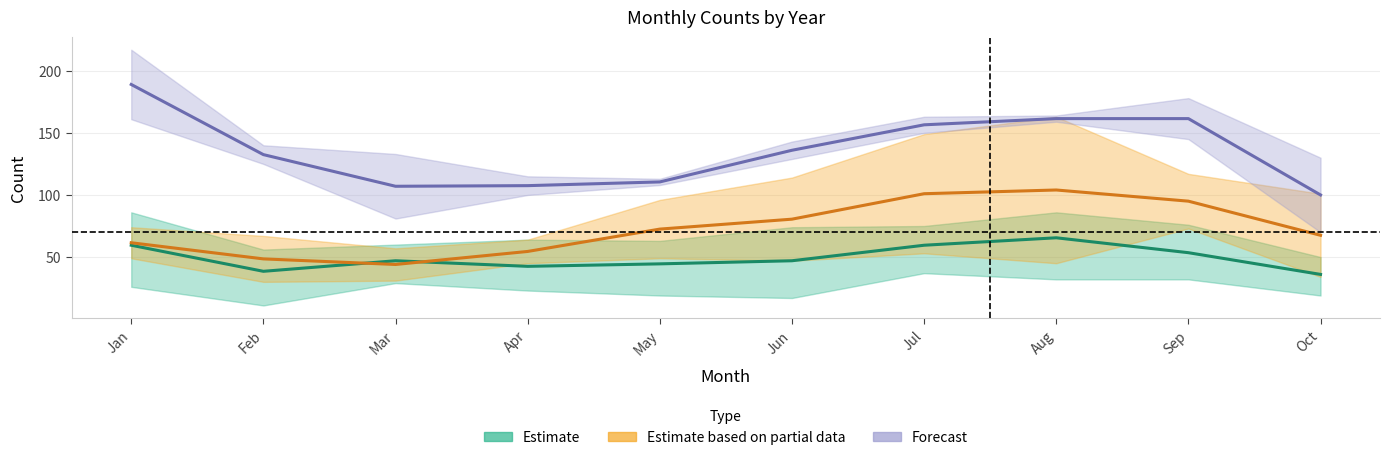

What is the average value of the Estimate series?

49.4